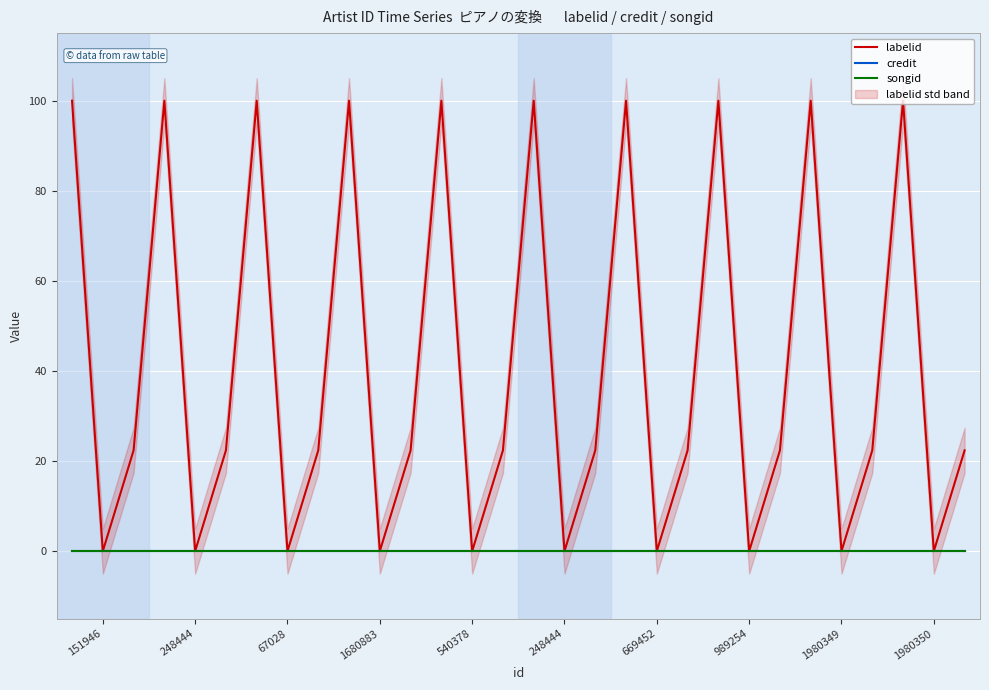

True or false: credit has a value of 0.0 at 15.

True